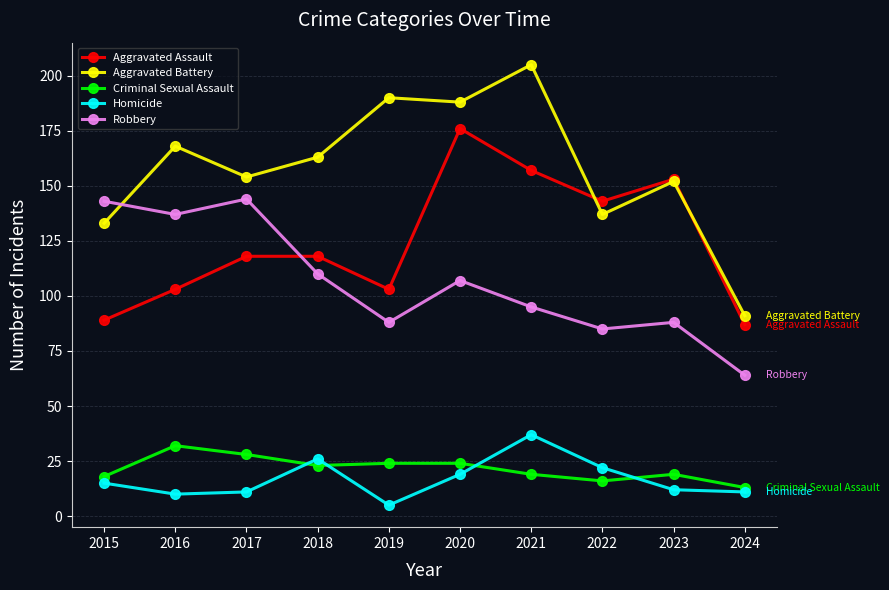

Is the value of Criminal Sexual Assault at 2024 greater than the value of Aggravated Battery at 2016?

No